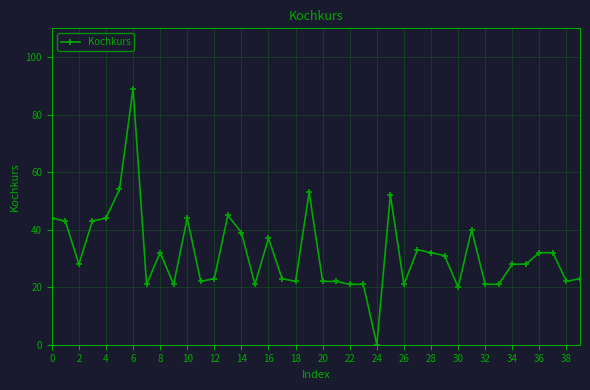

What is the sum of all values?

1270